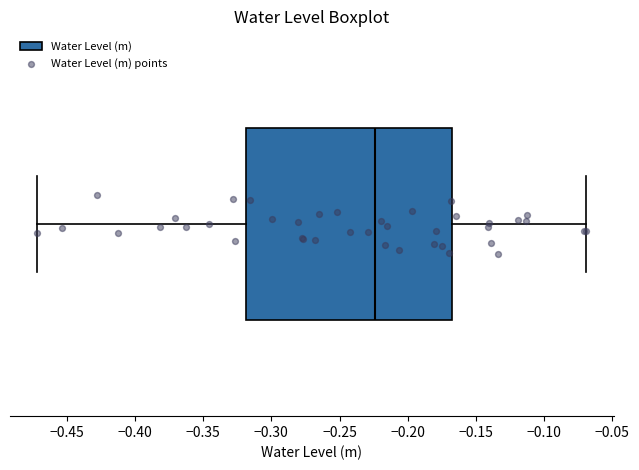

Read this box plot against the x-axis: the position of the median line, the range covered by the box, and the ends of both whiskers. The values are not printed on the chart, so give them approximately, as read against the axis.

median -0.225, box -0.320 to -0.165, whiskers -0.470 to -0.070